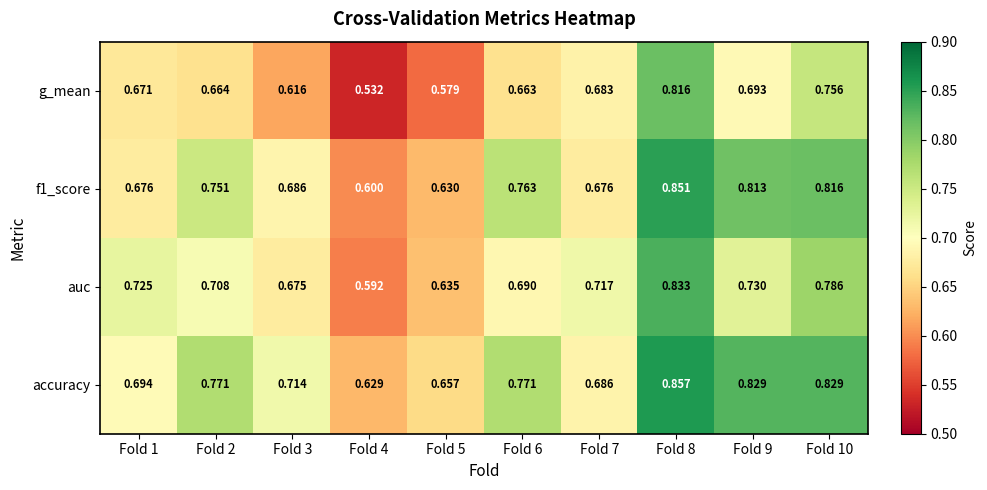

Which series changed the most between Fold 6 and Fold 8?

g_mean